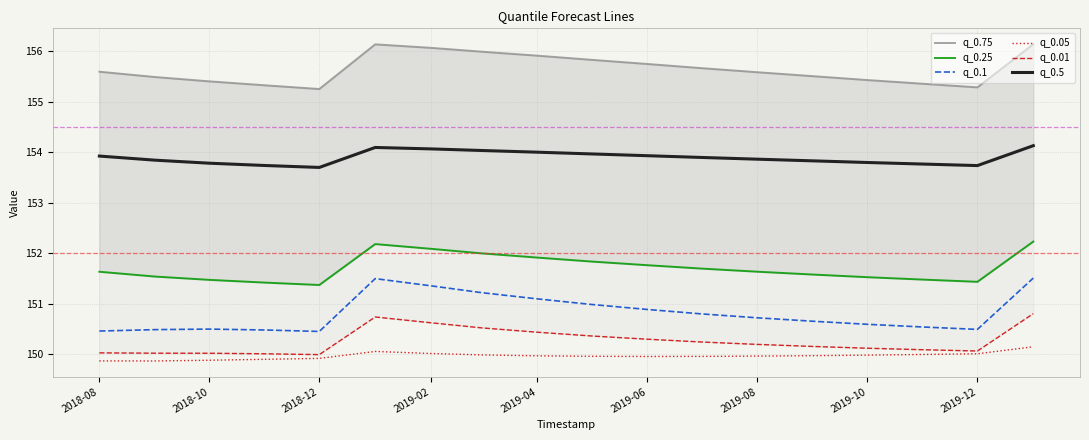

Count the number of categories in the chart.

18